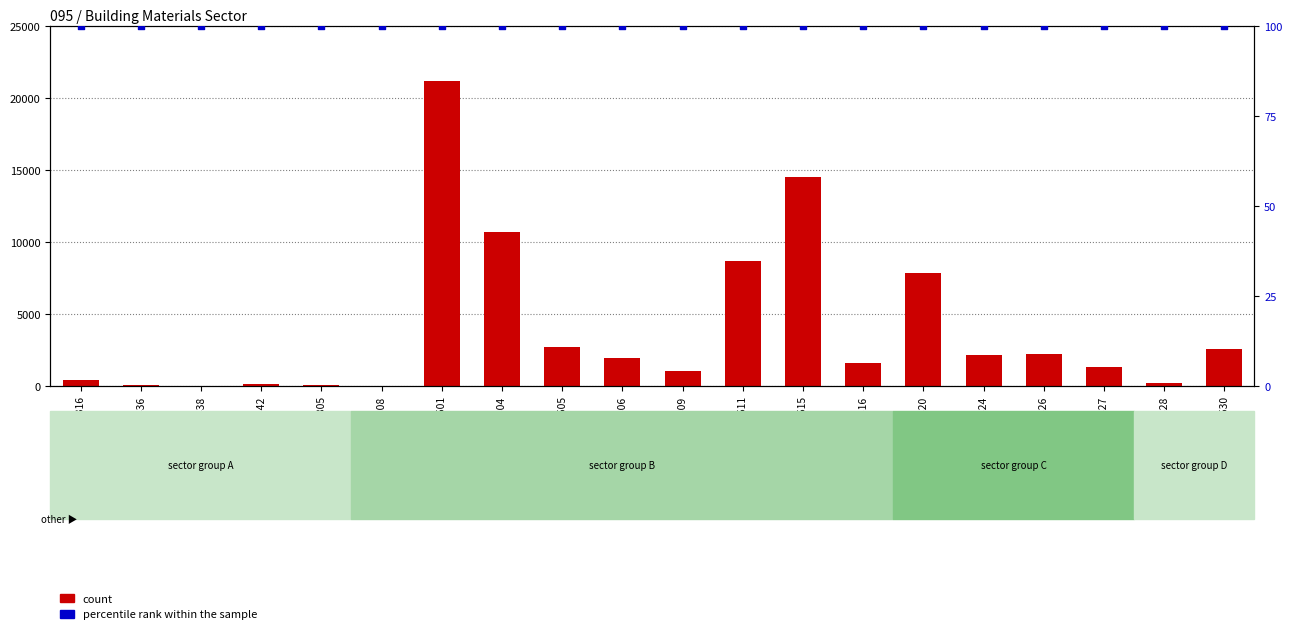

Which series has the largest Y range (max minus min)?

count